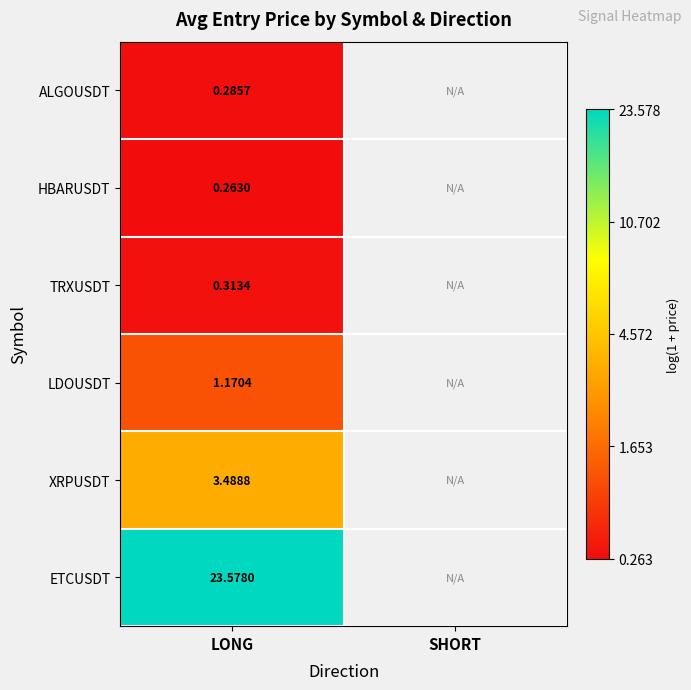

The LDOUSDT series shows 0.8 at LONG. True or false?

True